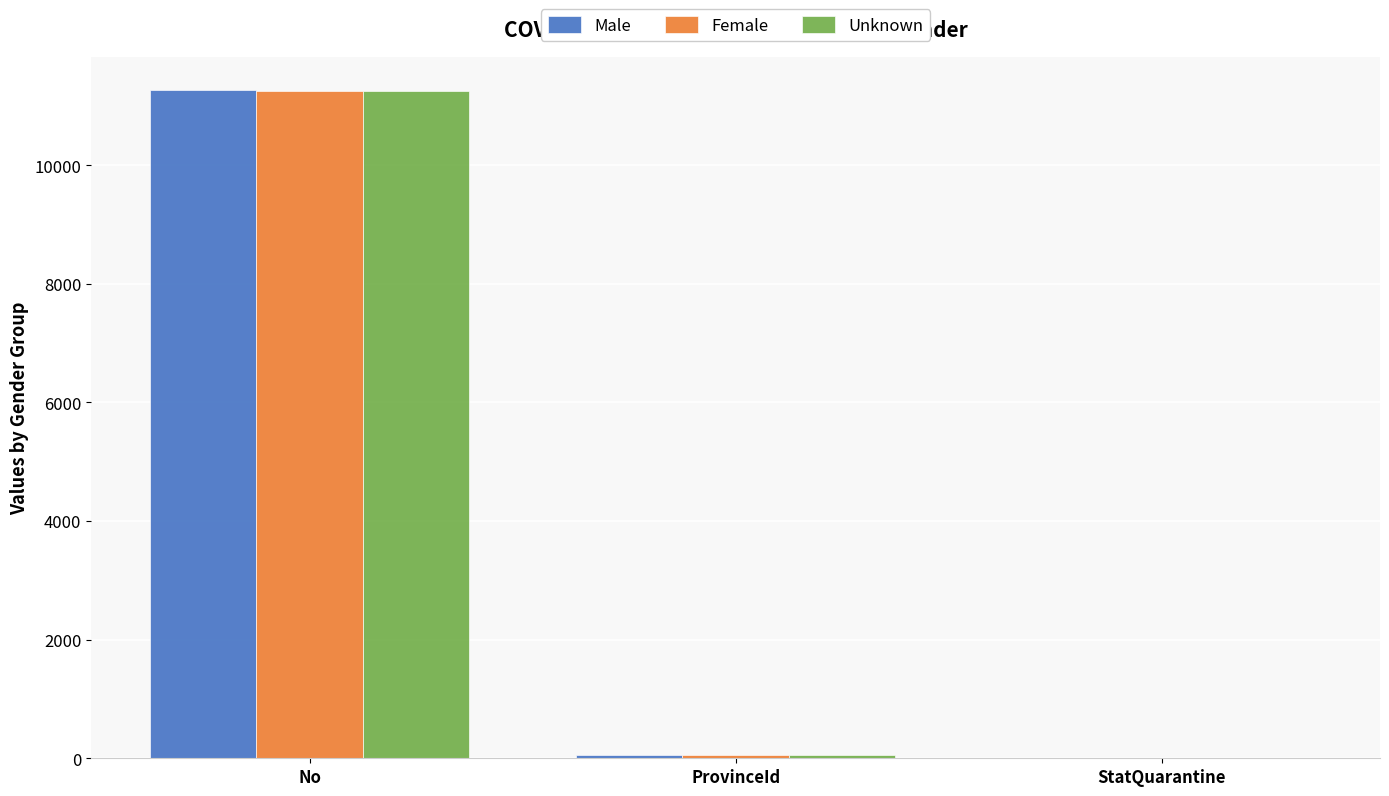

True or false: Male has a value of 0 at StatQuarantine.

True